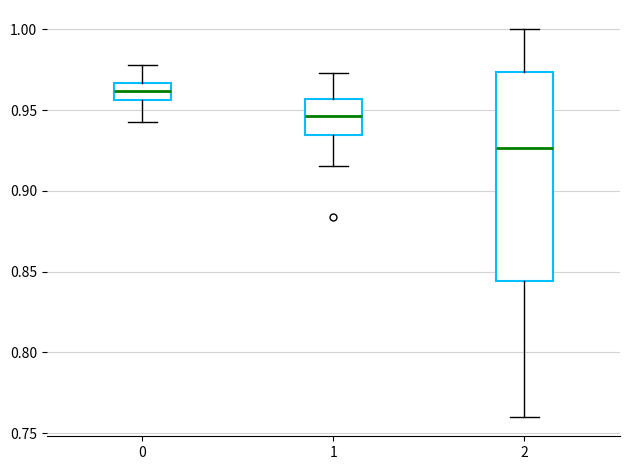

Comparing the boxes themselves (not the whiskers), which one is the tallest?

2